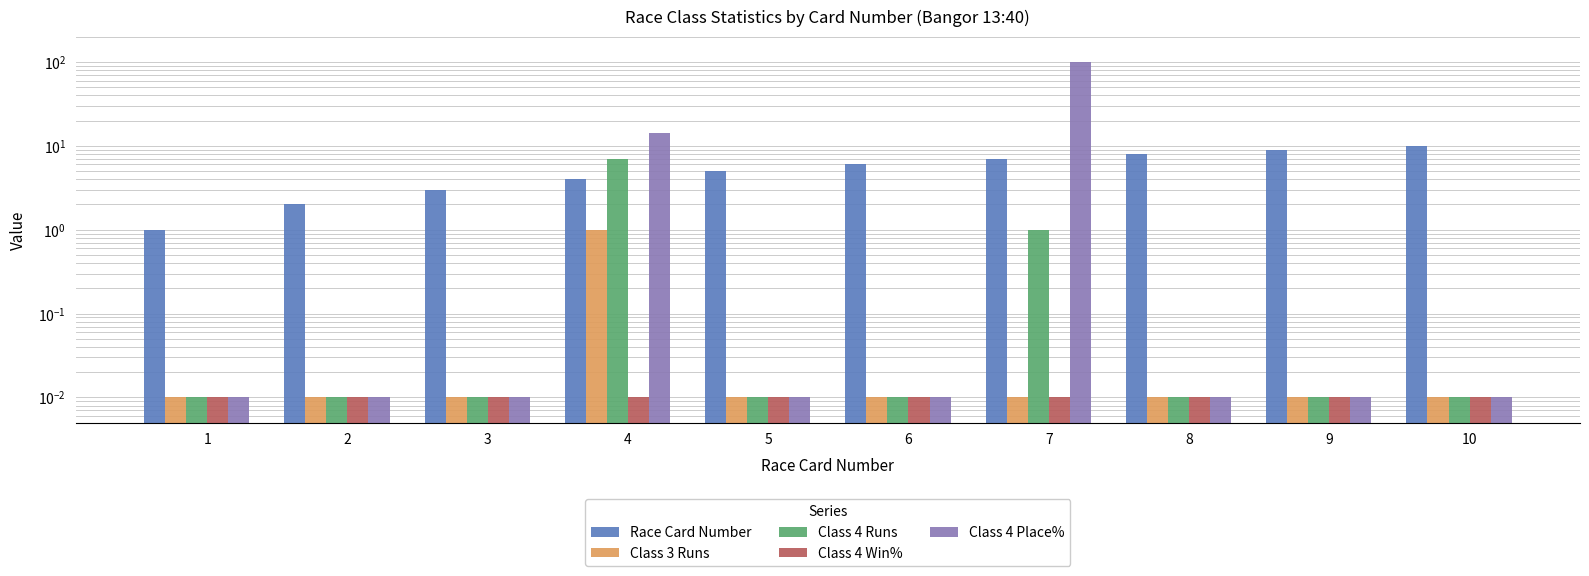

What is the sum of all Class 4 Win% values?

0.1